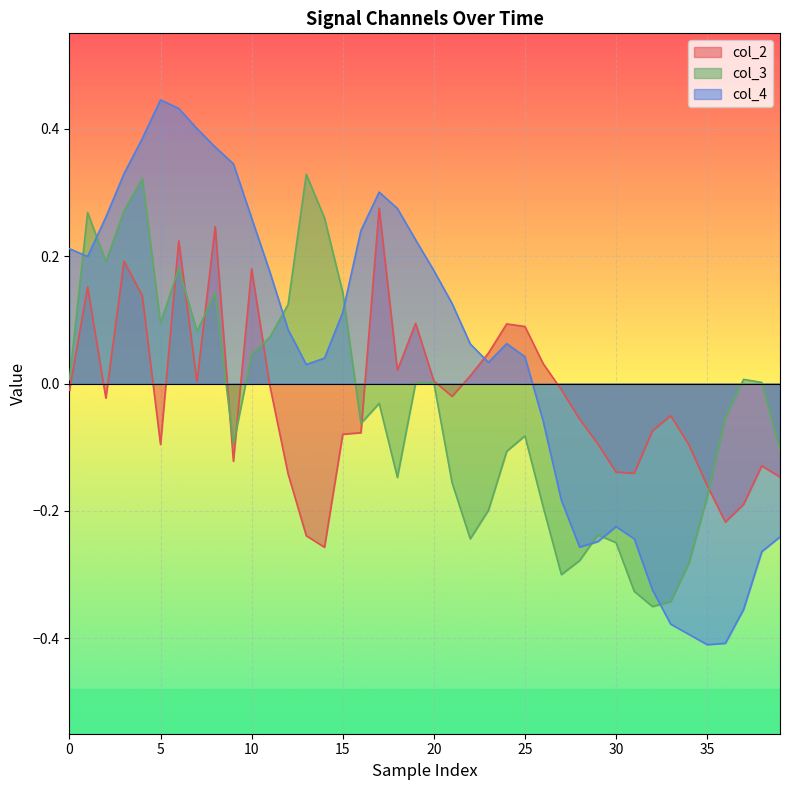

What is the difference between the highest and lowest values at 14?

0.5